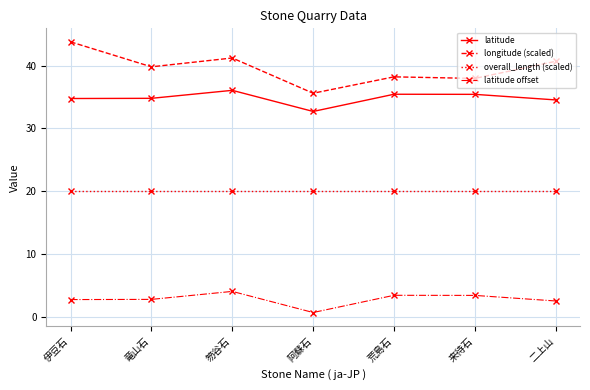

What value does the overall_length (scaled) series have at 伊豆石?

20.0